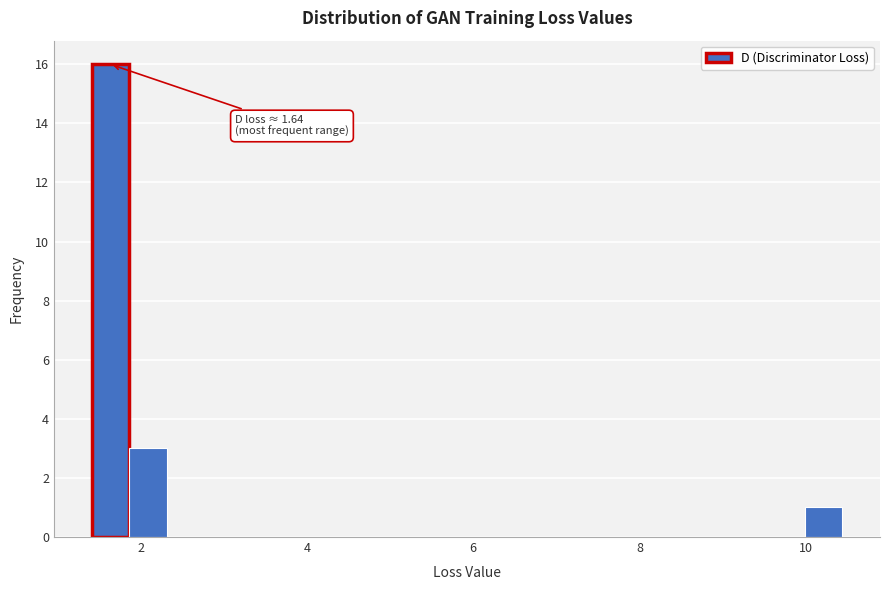

Around what value on the x-axis is the tallest bar? Give the approximate position of its centre, as read against the axis.

1.6